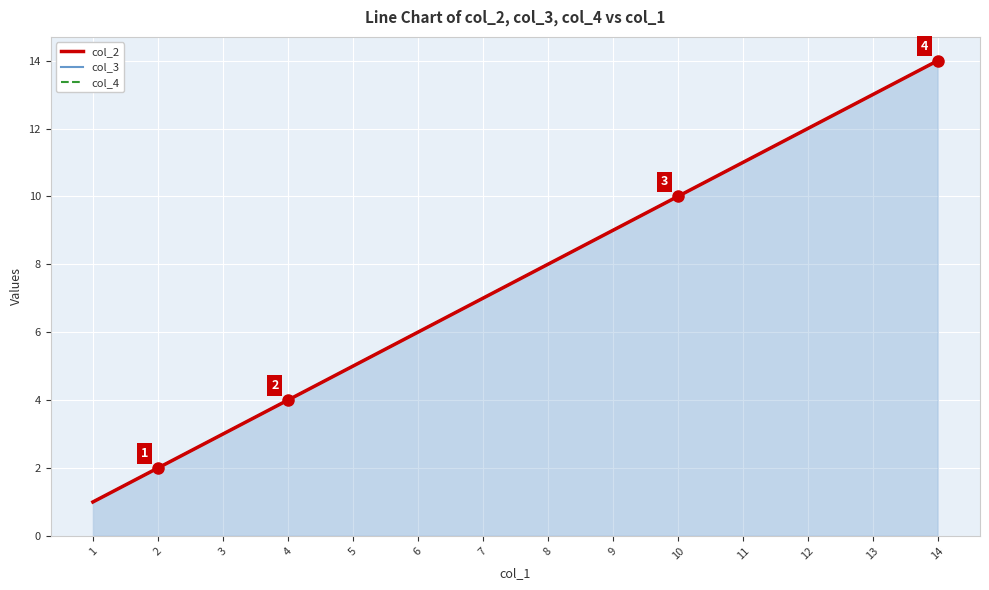

How many categories are shown in the chart?

14